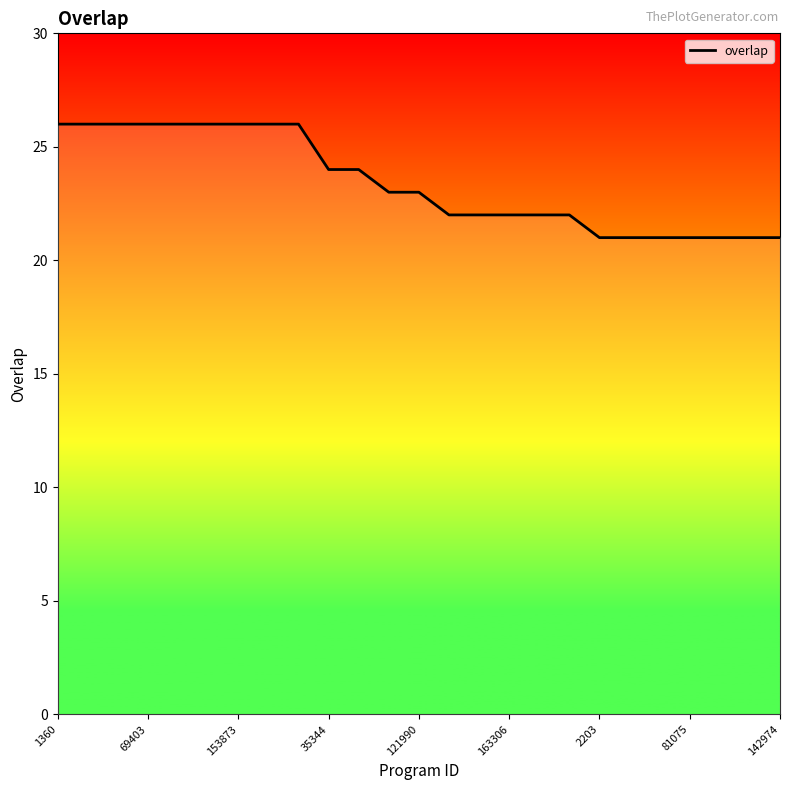

What is the minimum value shown in the chart?

21